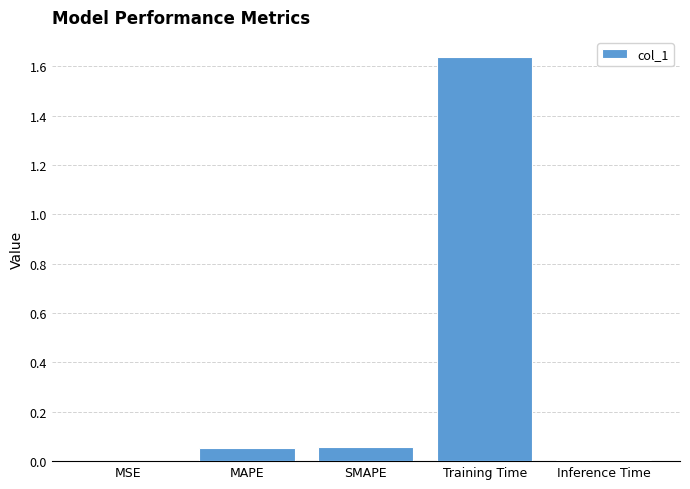

How many categories are shown in the chart?

5